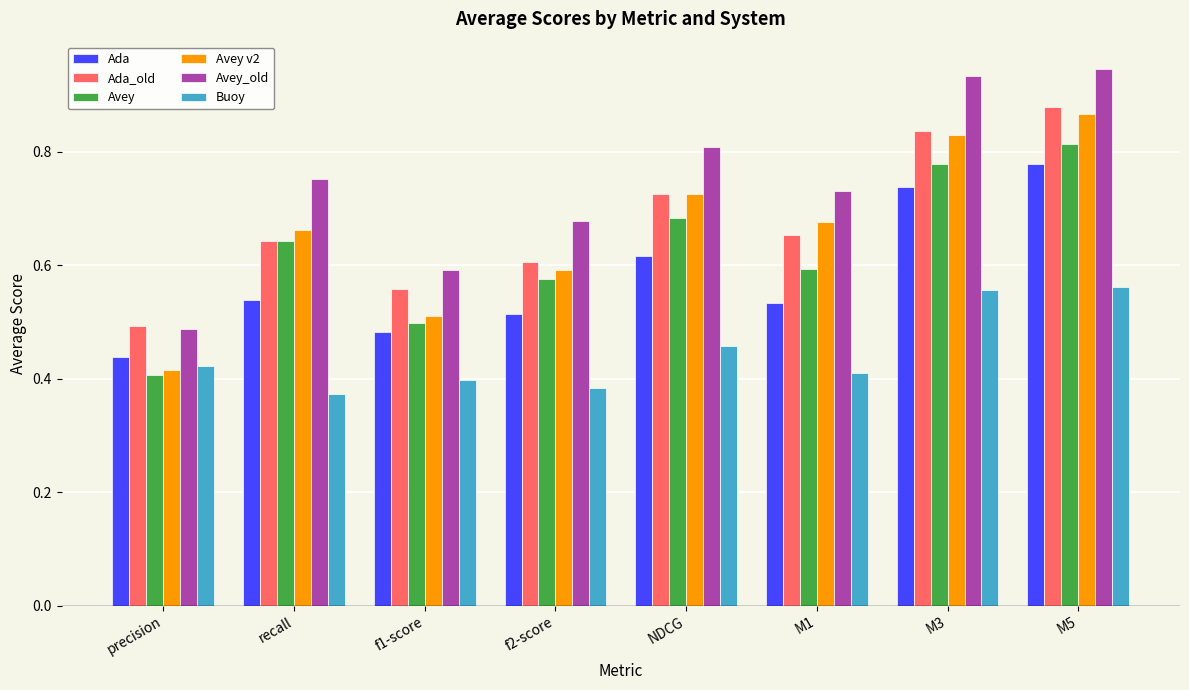

What is the label of the 8th bar from the right?

precision